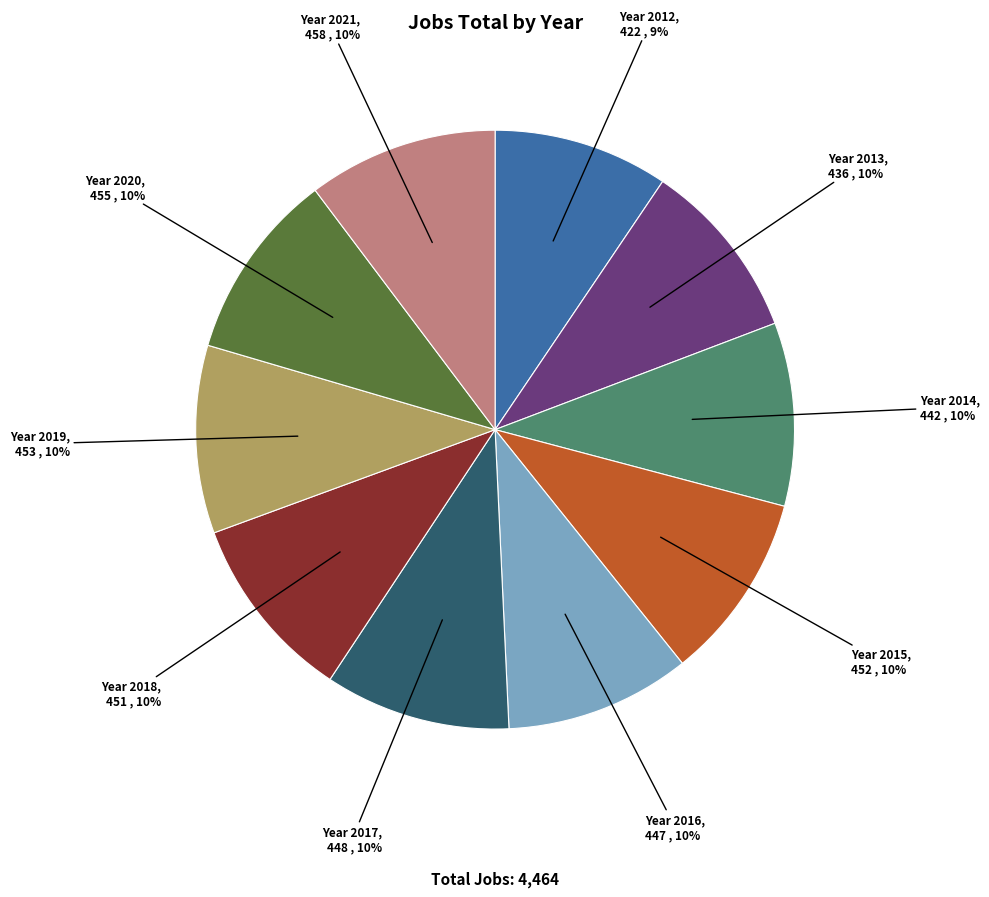

Is there a majority slice in this chart?

No